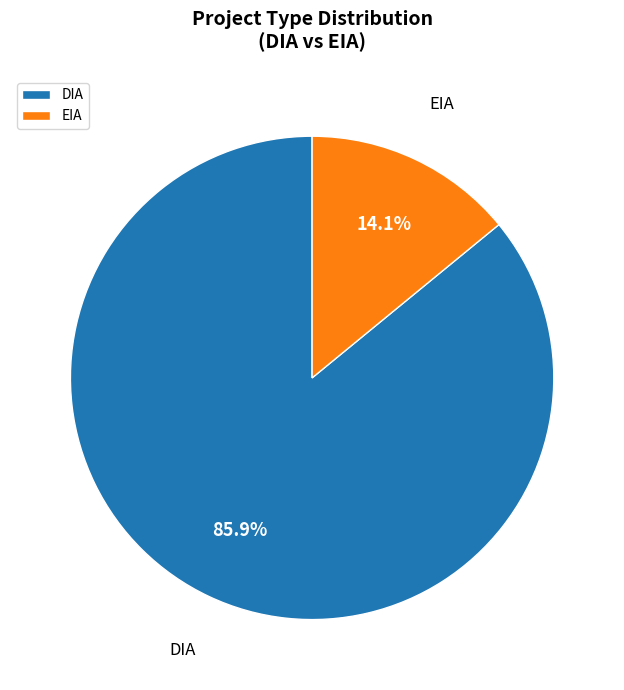

To the nearest percent, what percentage of the pie is DIA?

86%